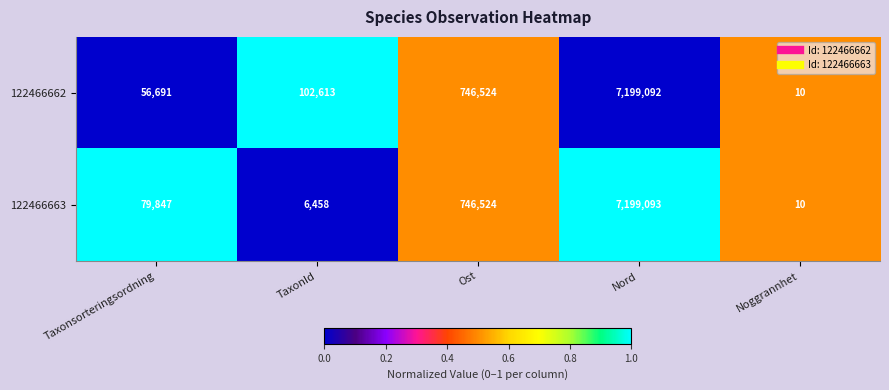

What is the sum of all 122466662 values?

8104930